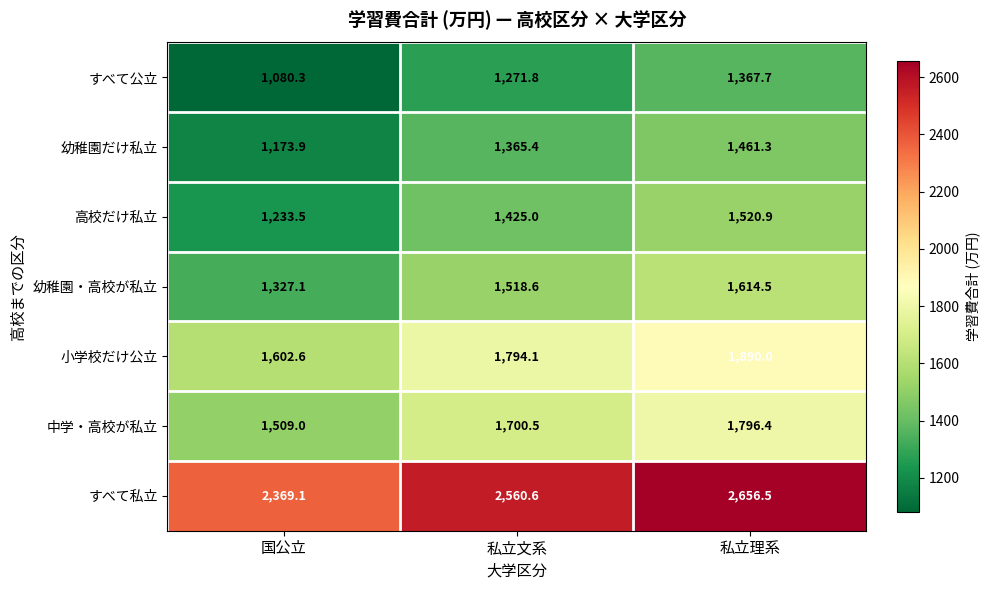

At 私立文系, list the series in order from largest to smallest.

すべて私立, 小学校だけ公立, 中学・高校が私立, 幼稚園・高校が私立, 高校だけ私立, 幼稚園だけ私立, すべて公立